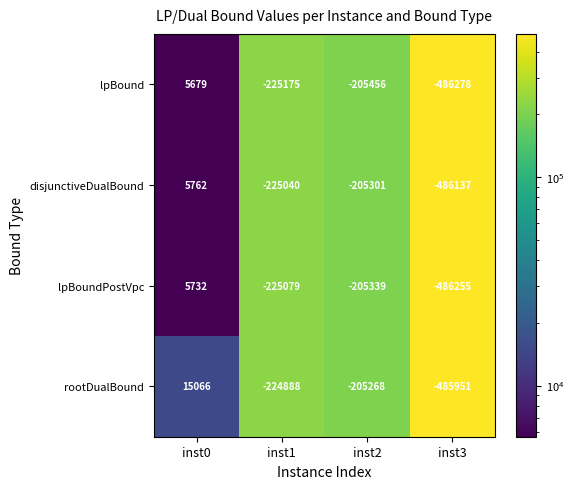

The rootDualBound series shows -862256 at inst3. True or false?

False